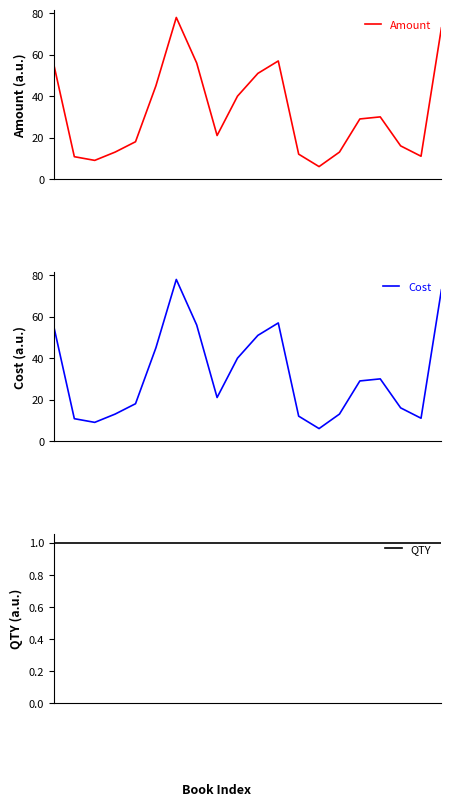

What is the total value across all series at 0?

111.0